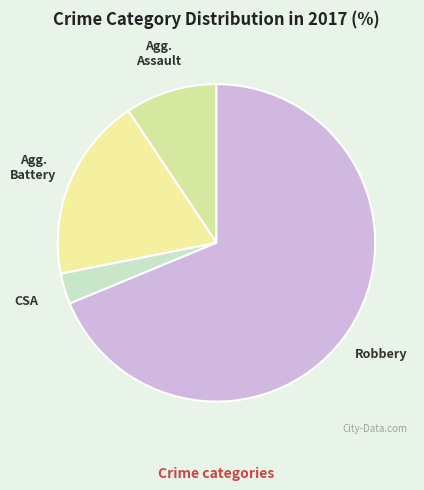

Is there any slice that represents more than half of the pie?

Yes